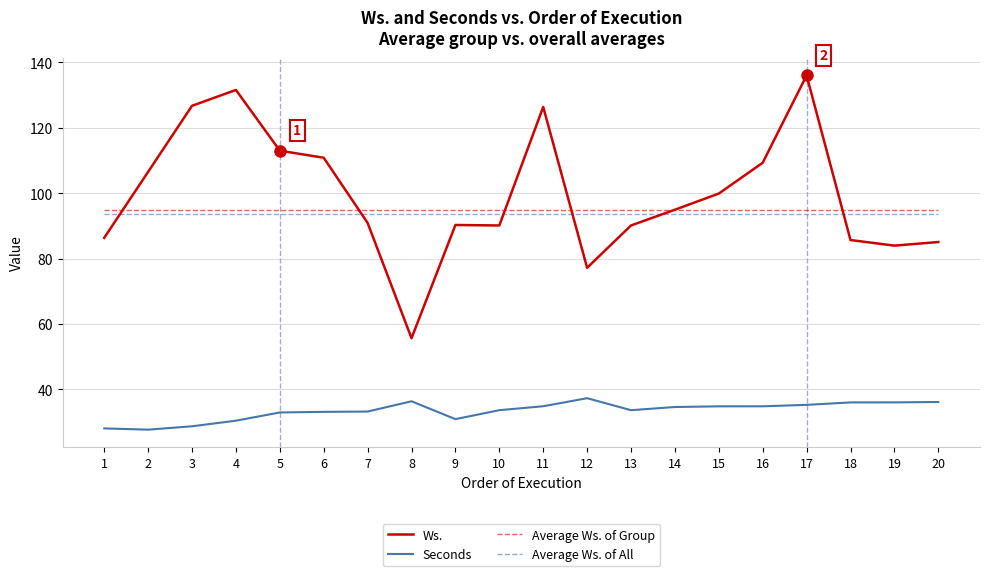

Which series has the widest spread of values?

Ws.